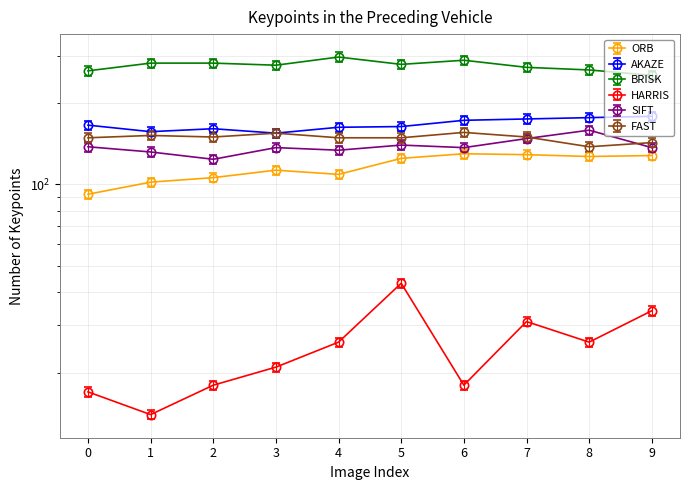

What is the value of the BRISK point at the 10th from the left?

254